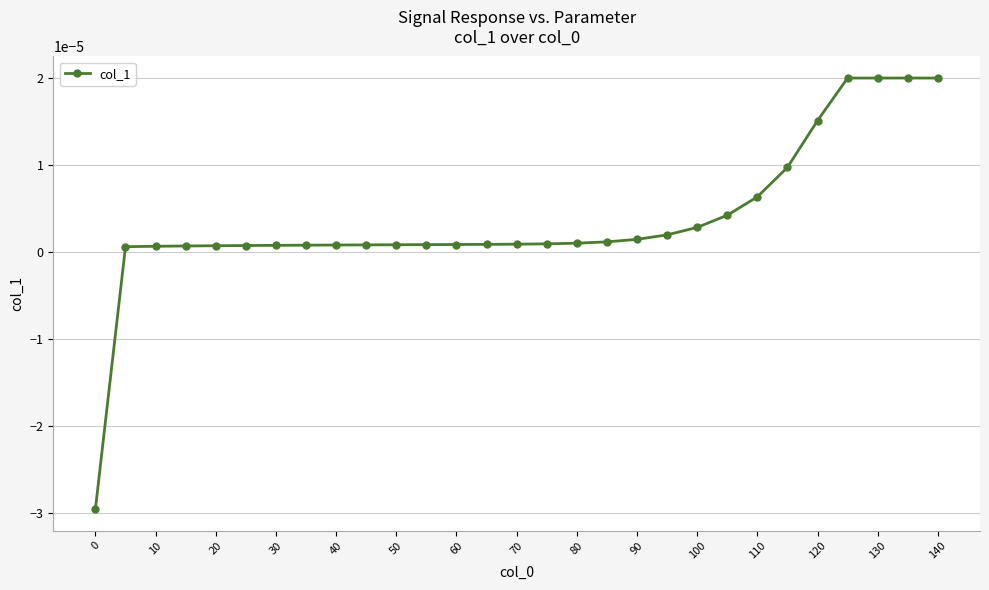

At which label is the value closest to 0?

10